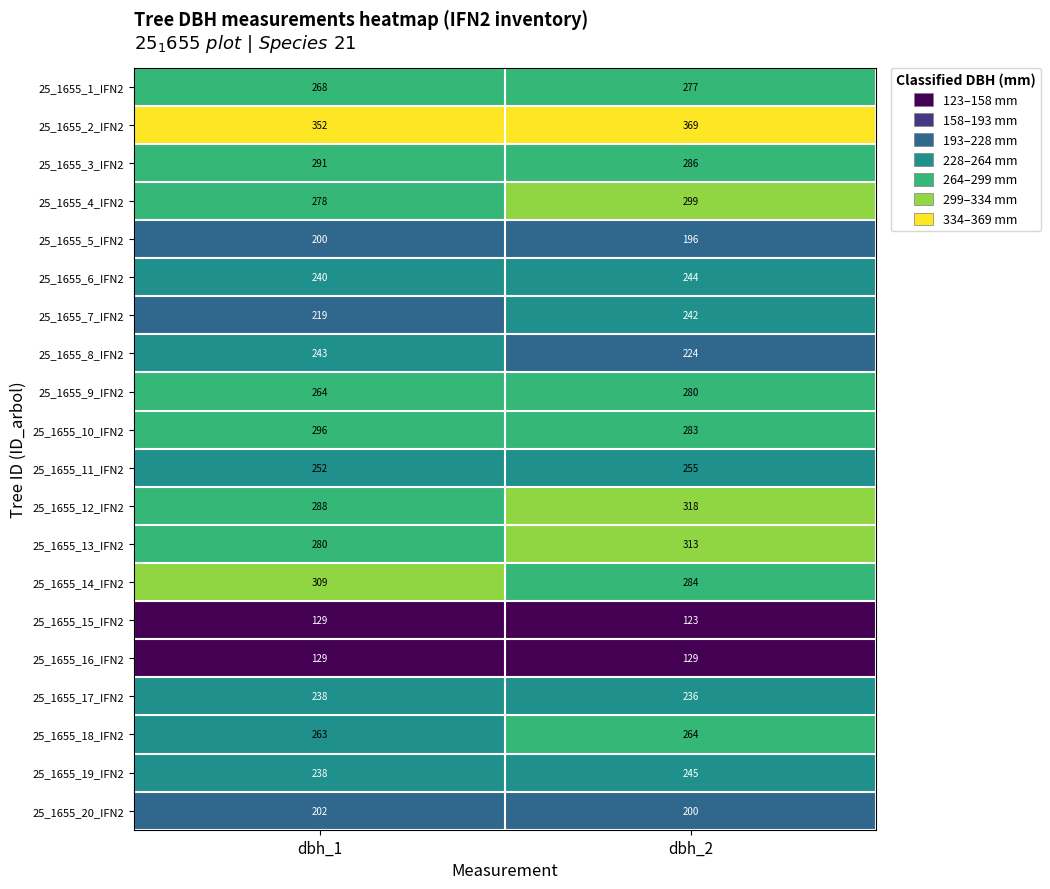

What value does the 25_1655_5_IFN2 series have at dbh_2?

196